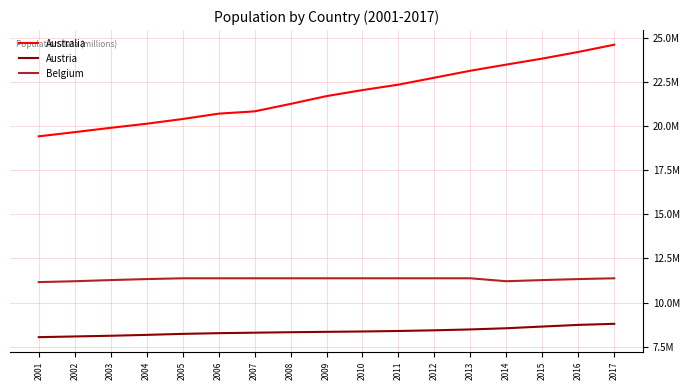

Is it true that Belgium equals 19147934 at 2014?

False